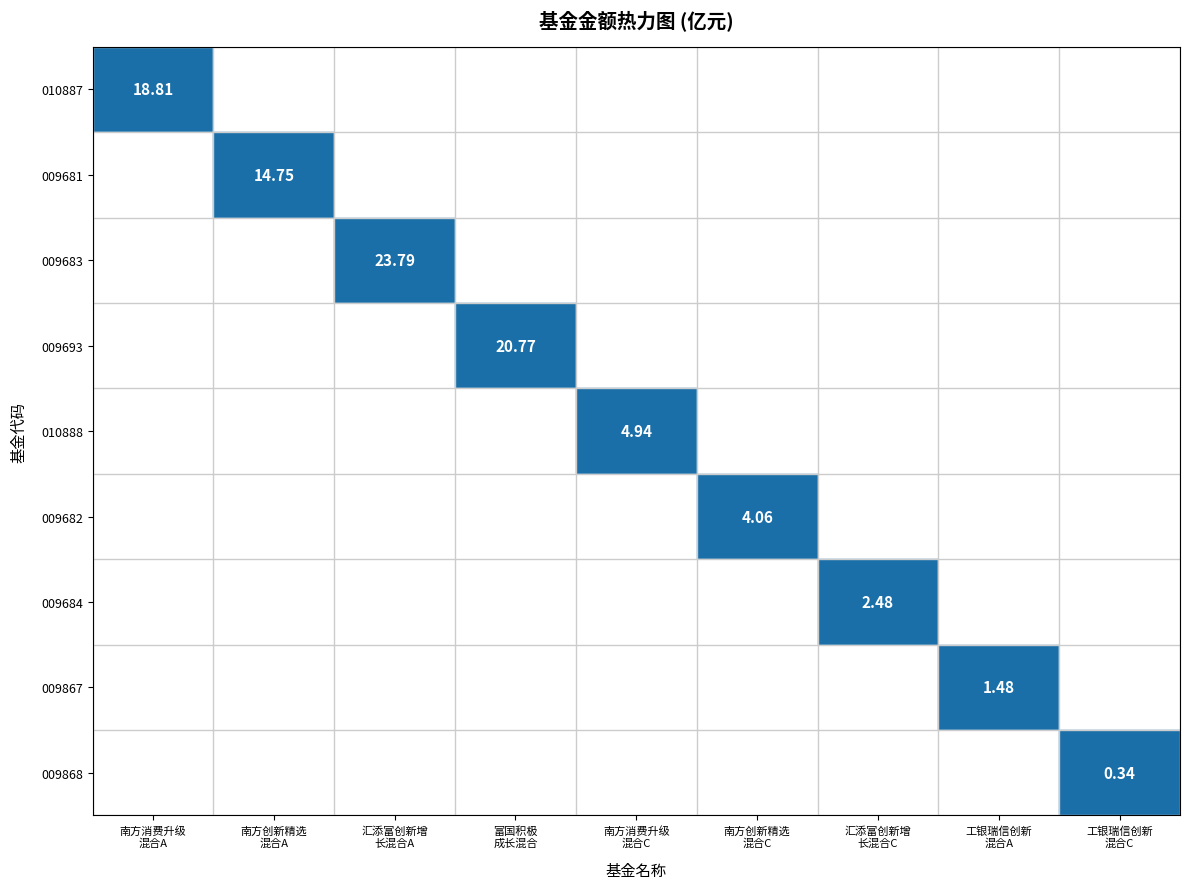

Between 富国积极 成长混合 and 工银瑞信创新 混合C, which series saw the biggest shift?

009693